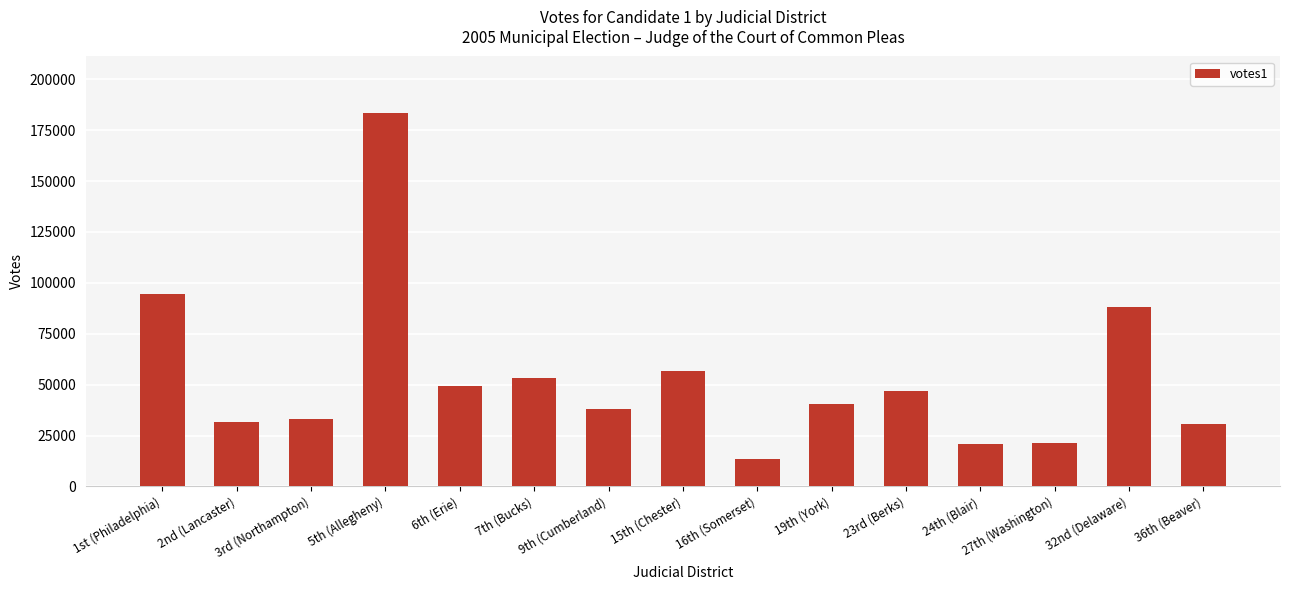

At which label is the value closest to 98459?

1st (Philadelphia)